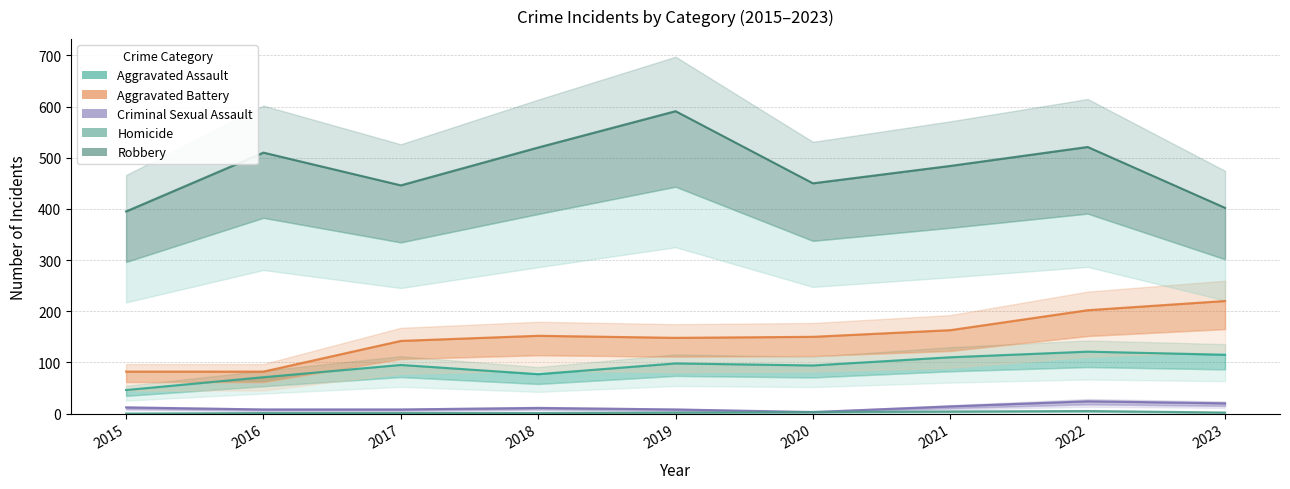

What is the value of the Aggravated Assault point at the 4th from the left?

77